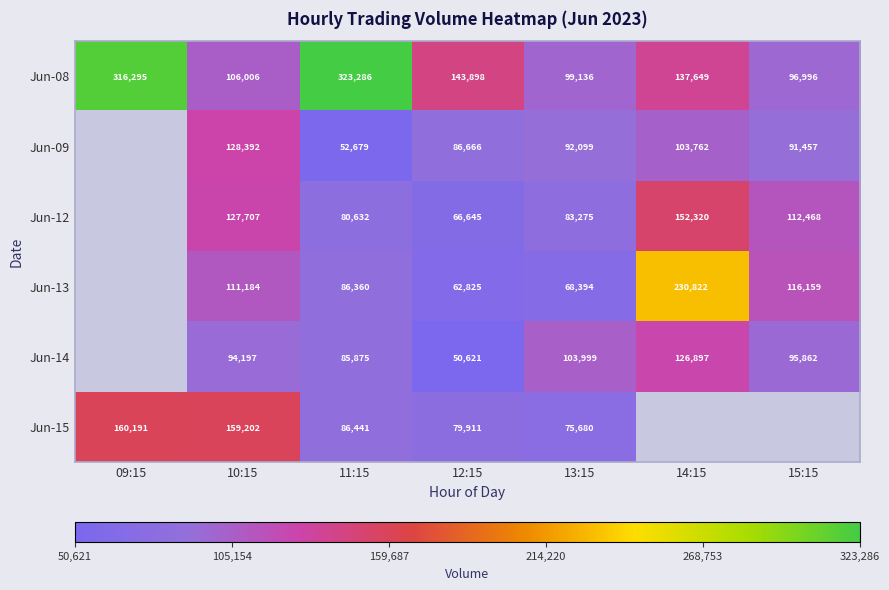

At which label does Jun-08 first exceed 137649?

09:15